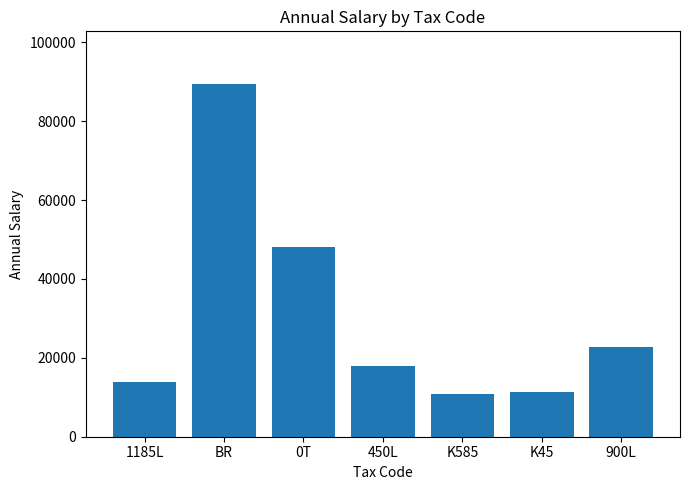

What is the change in value from 0T to K585?

-37368.0